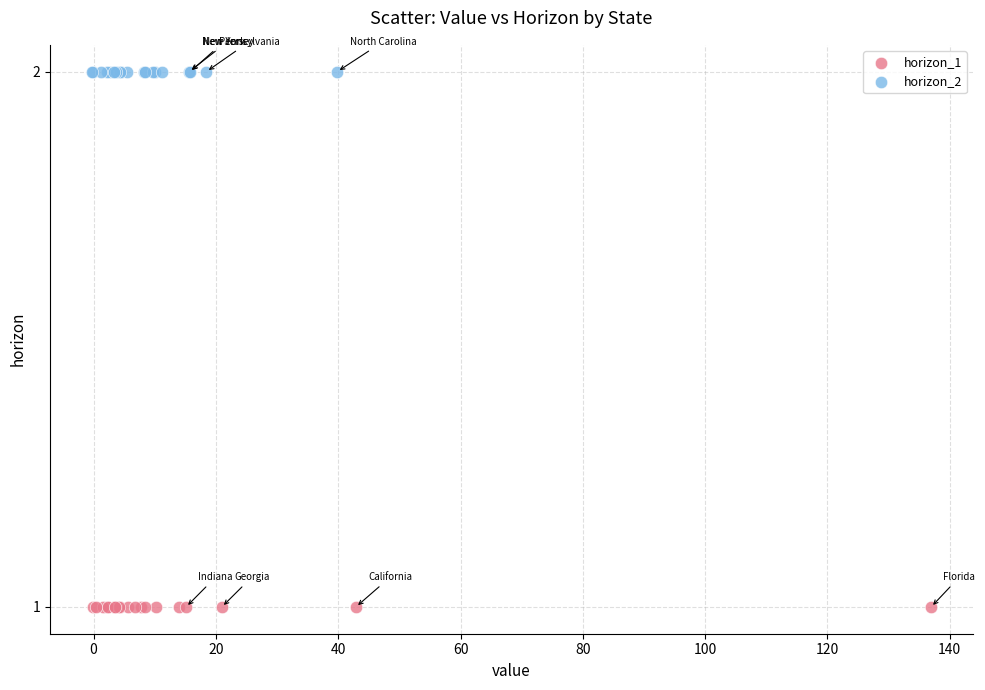

Which series reaches the maximum Y coordinate?

horizon_2